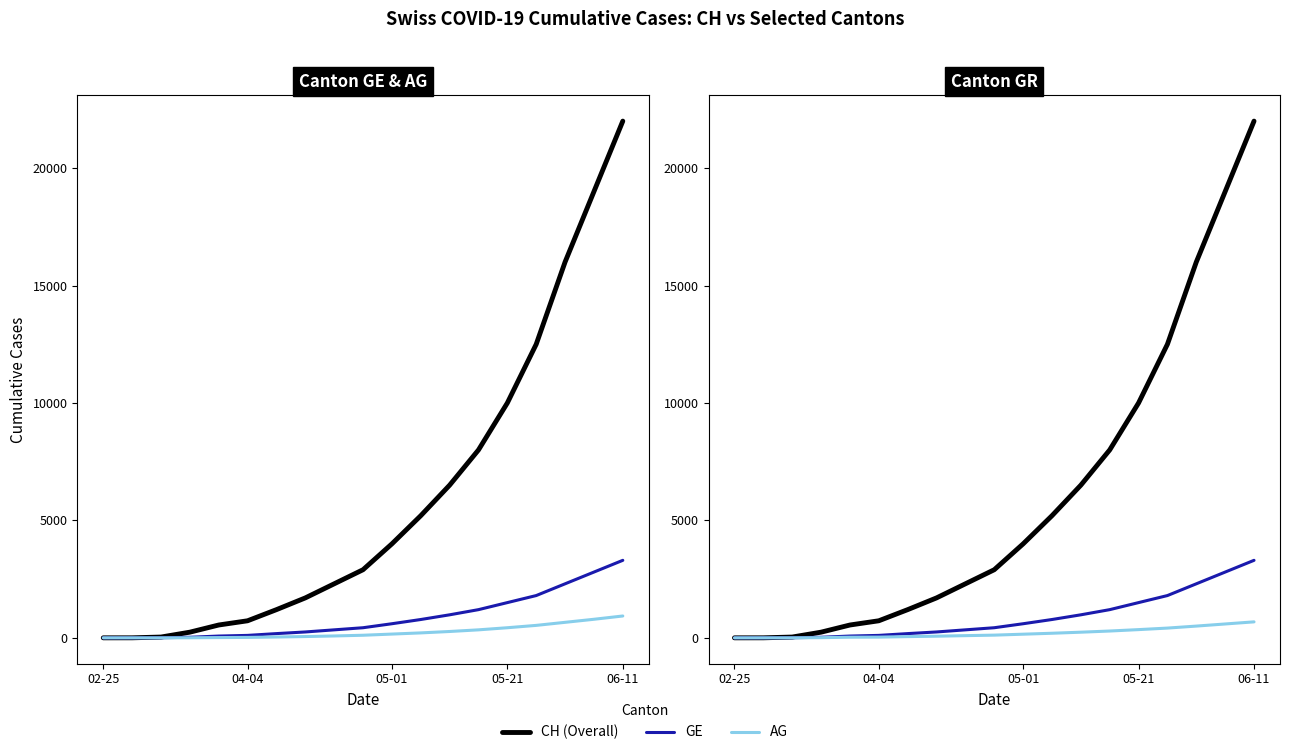

Reading left to right, list all the values displayed in this chart.

CH (Overall): 0	1	33	241	546	726	1200	1700	2300	2900	4000	5200	6500	8000	10000	12500	16000	19000	22000
GE: 0	0	4	24	76	104	180	250	340	430	600	780	980	1200	1500	1800	2300	2800	3300
AG: 0	0	0	3	11	18	35	55	80	110	160	210	270	340	430	530	660	790	930
GR: 0	0	1	8	26	30	52	70	93	115	155	195	240	290	350	415	500	590	680